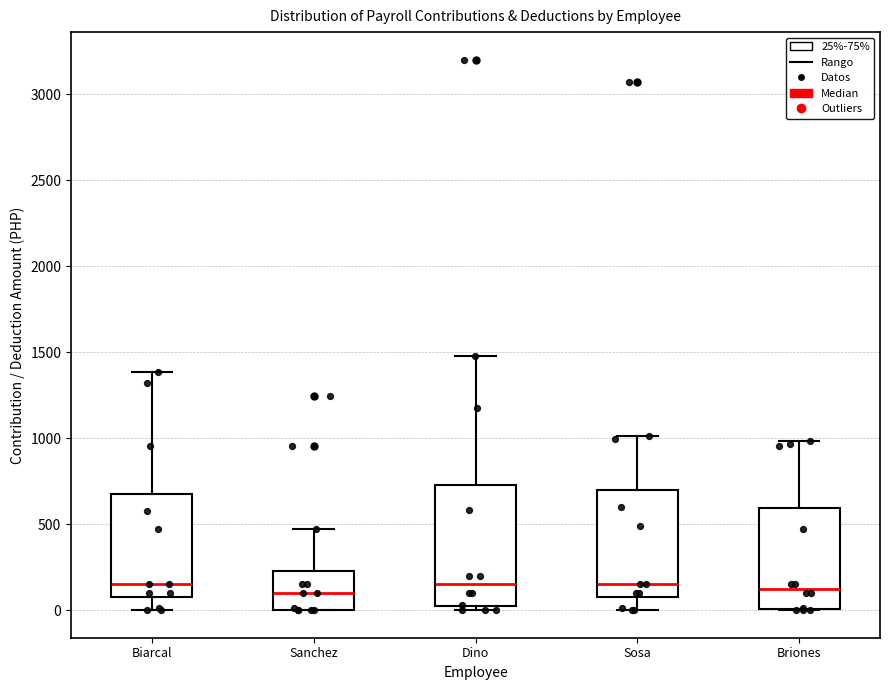

Where does the lower whisker of the box for Sosa end on the y-axis? The values are not printed on the chart, so give them approximately, as read against the axis.

0